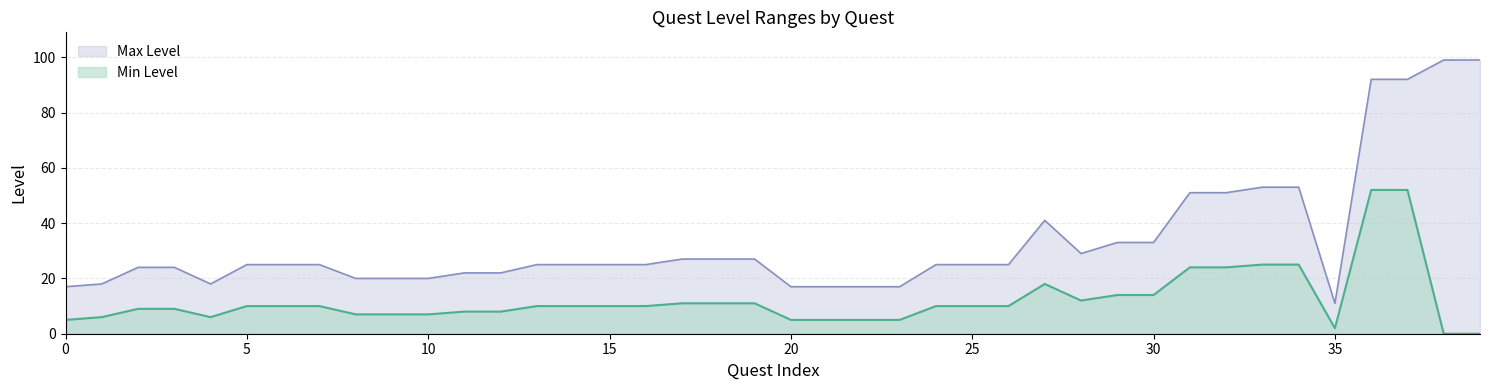

Reading left to right, extract all data points from this chart.

Min Level: 5	6	9	9	6	10	10	10	7	7	7	8	8	10	10	10	10	11	11	11	5	5	5	5	10	10	10	18	12	14	14	24	24	25	25	2	52	52	0	0
Max Level: 17	18	24	24	18	25	25	25	20	20	20	22	22	25	25	25	25	27	27	27	17	17	17	17	25	25	25	41	29	33	33	51	51	53	53	11	92	92	99	99